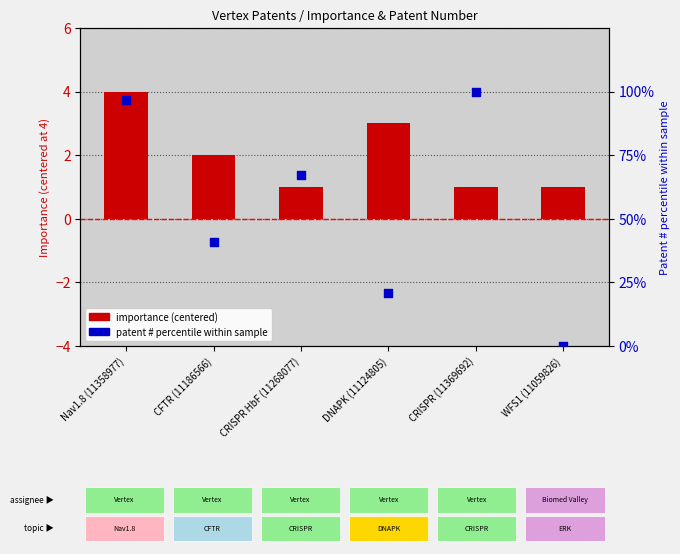

Which series has the largest total across all categories?

Patent number percentile